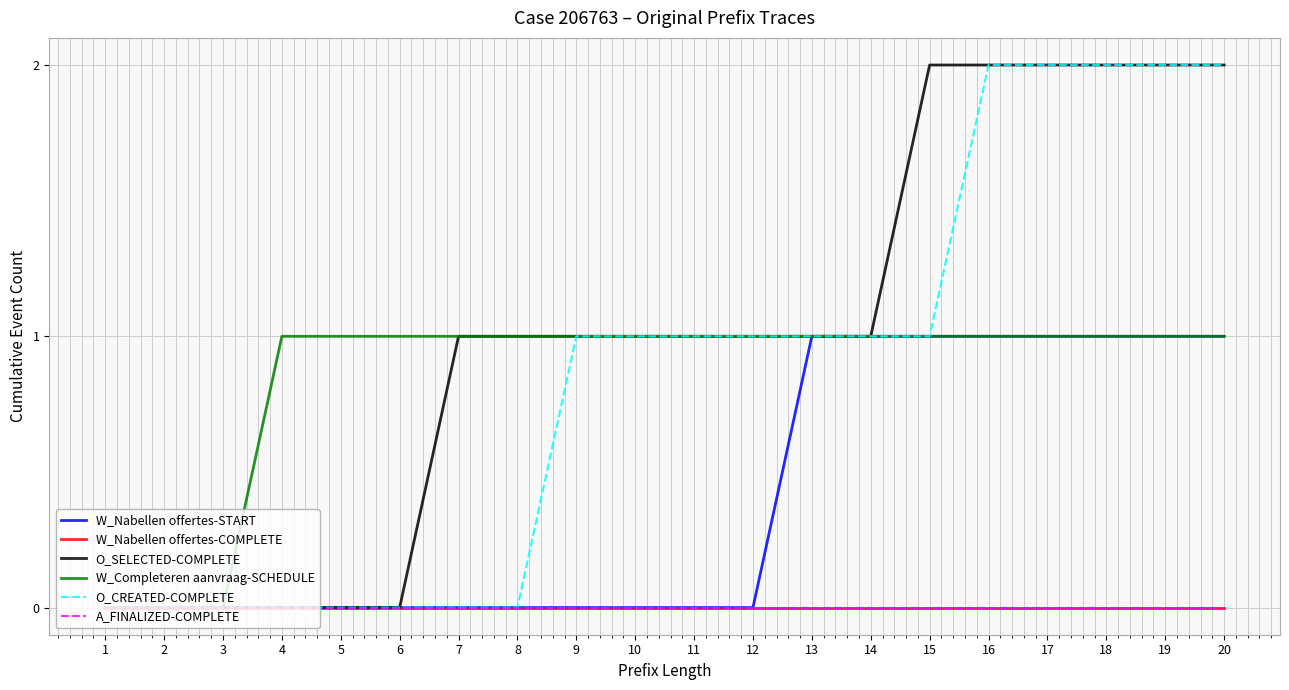

Does the chart have visible grid lines?

Yes